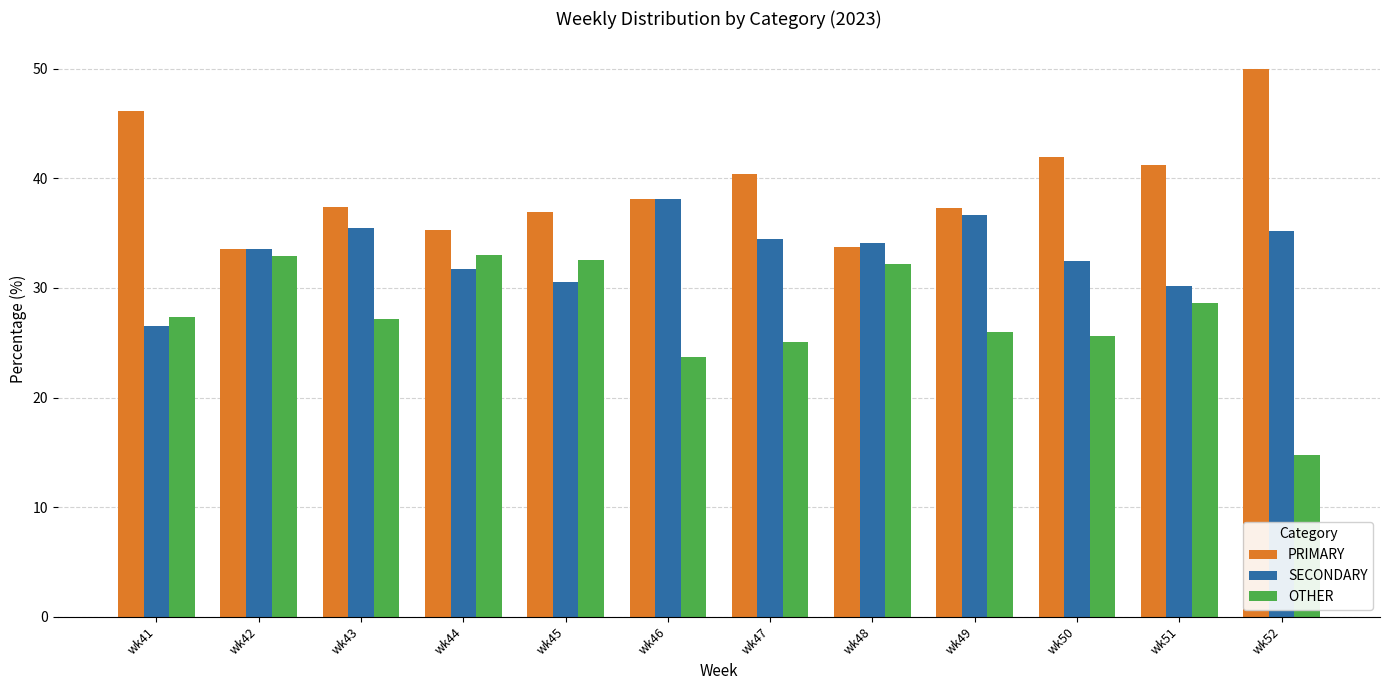

Which series has the largest total across all categories?

PRIMARY